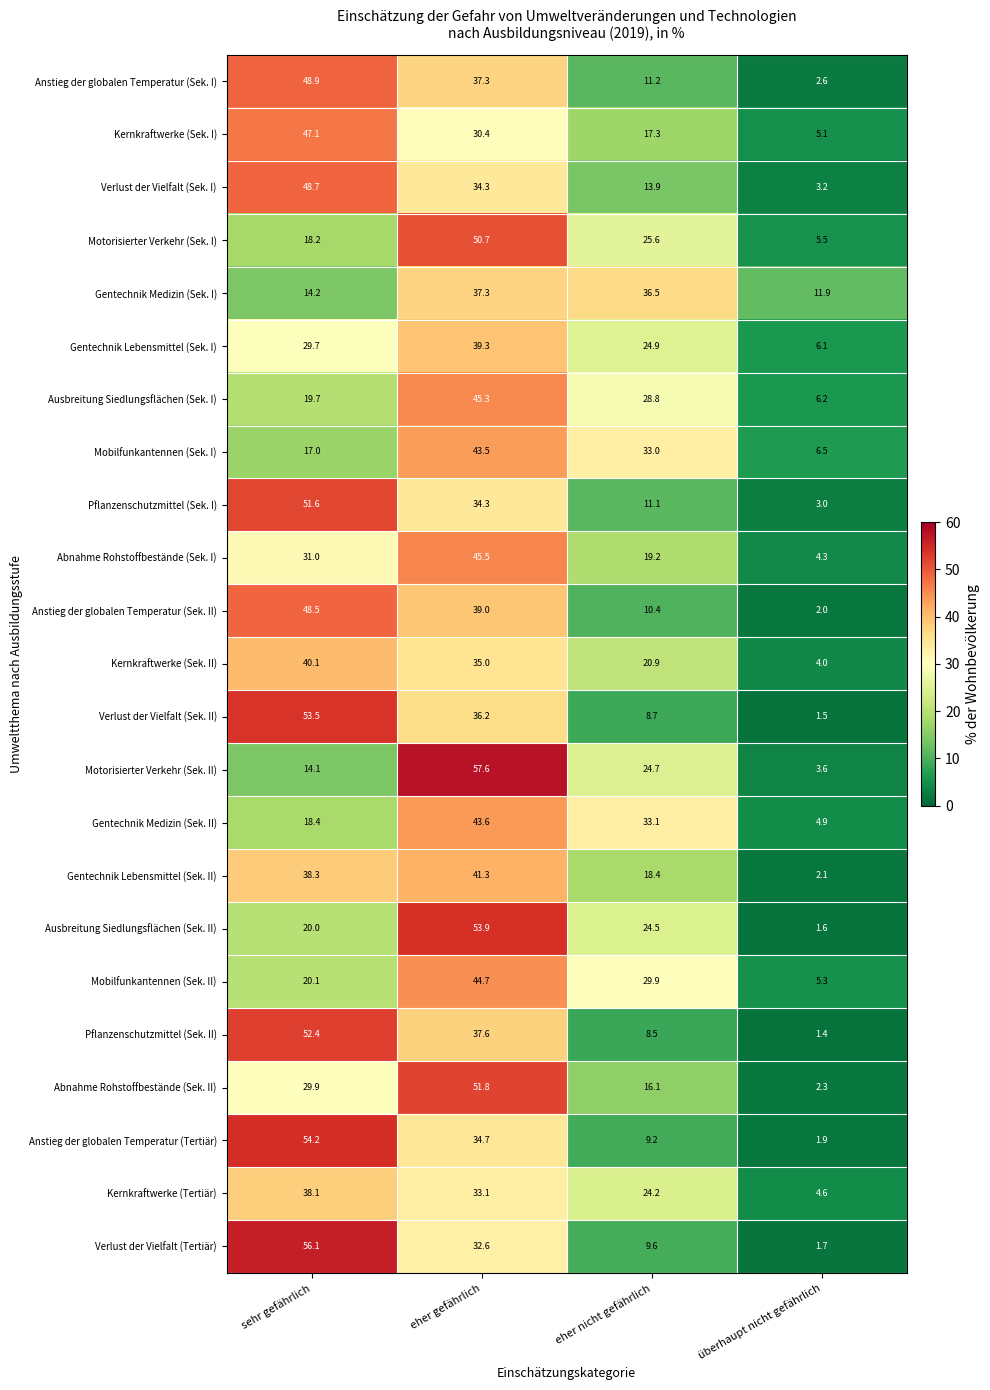

What is the difference between the highest and lowest values at sehr gefährlich?

42.0